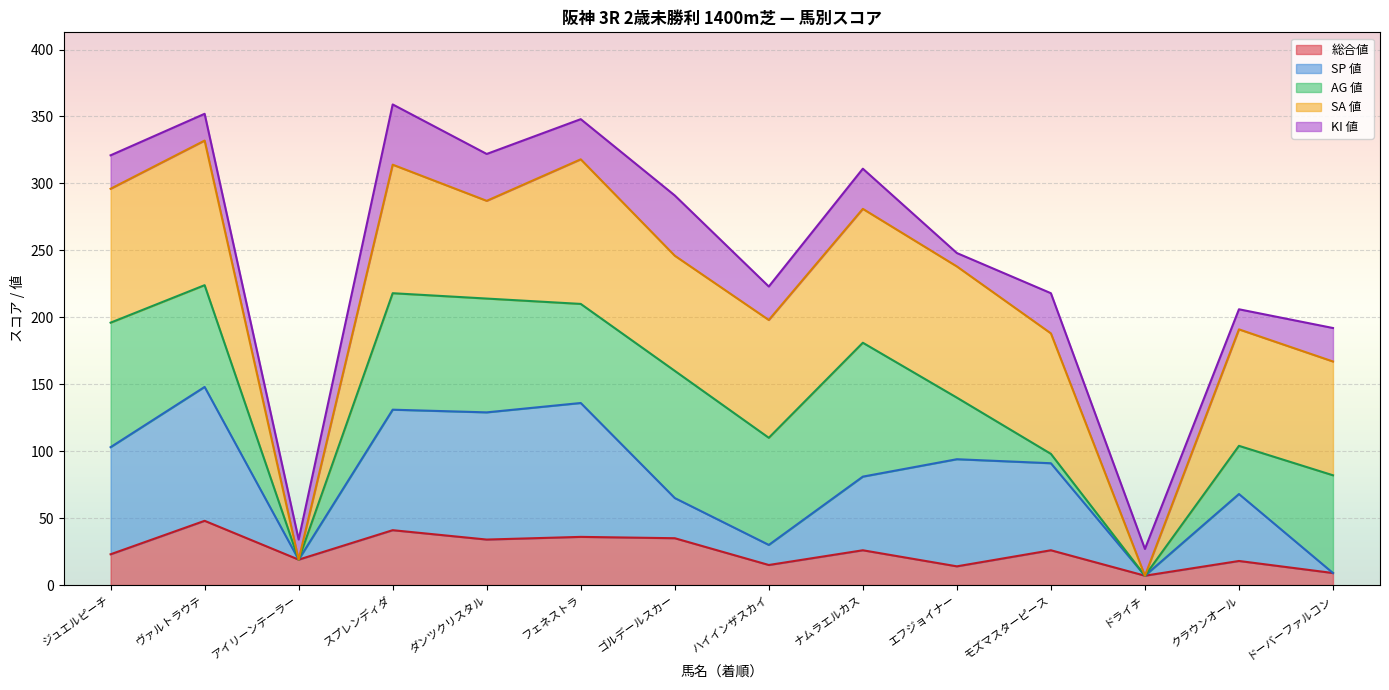

What is the total value across all series at フェネストラ?

348